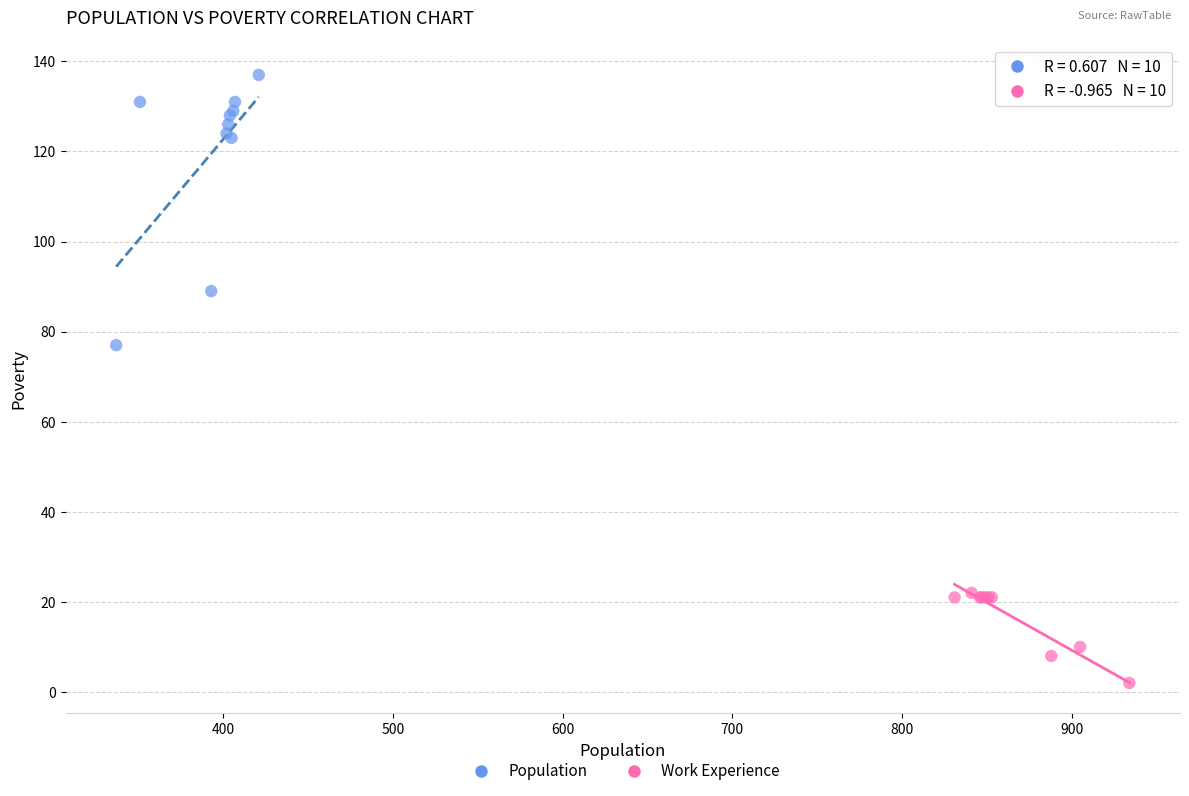

Which series contains the highest Y value?

Population